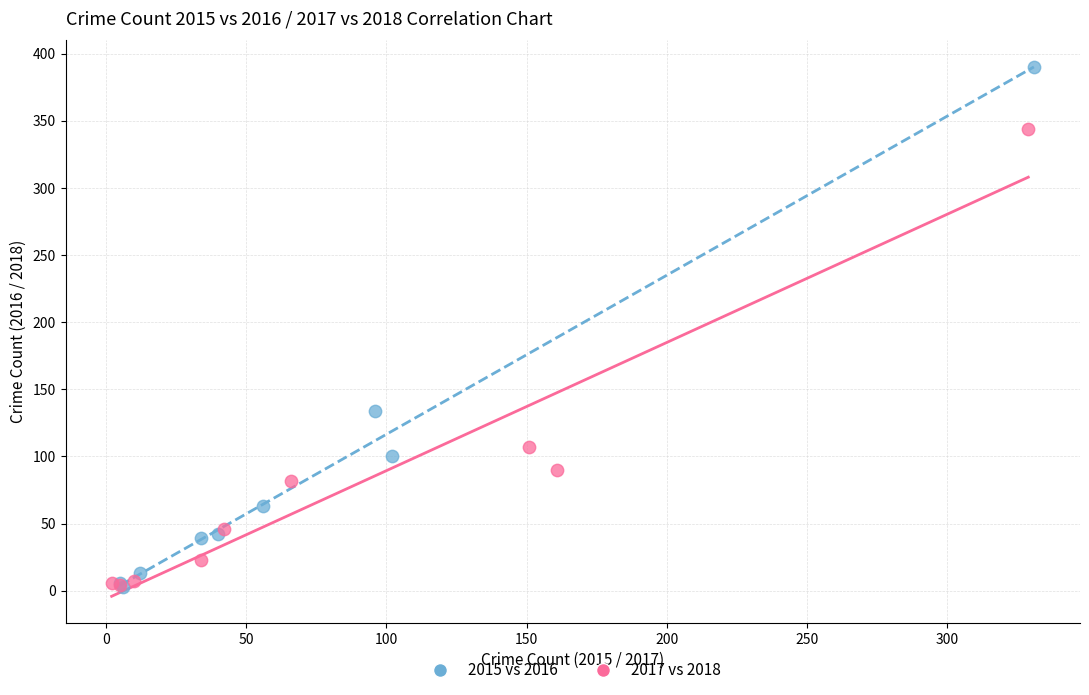

Which series reaches the maximum Y coordinate?

2015 vs 2016